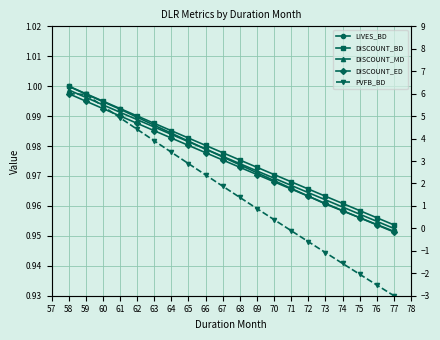

How many lines are shown in the chart?

5